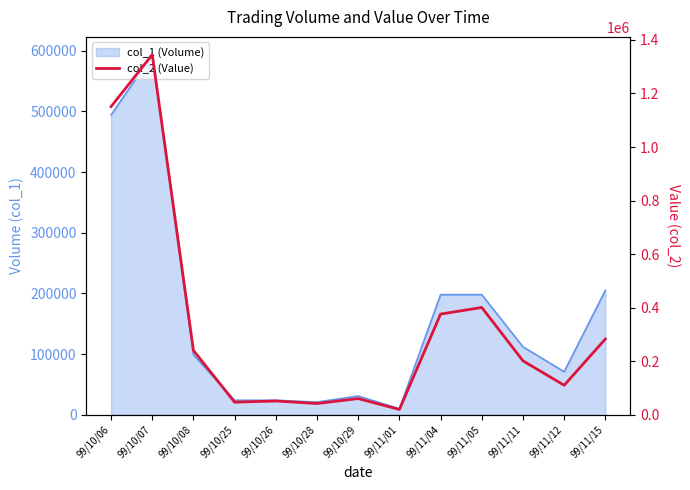

What is the label of the 4th point from the left?

99/10/25